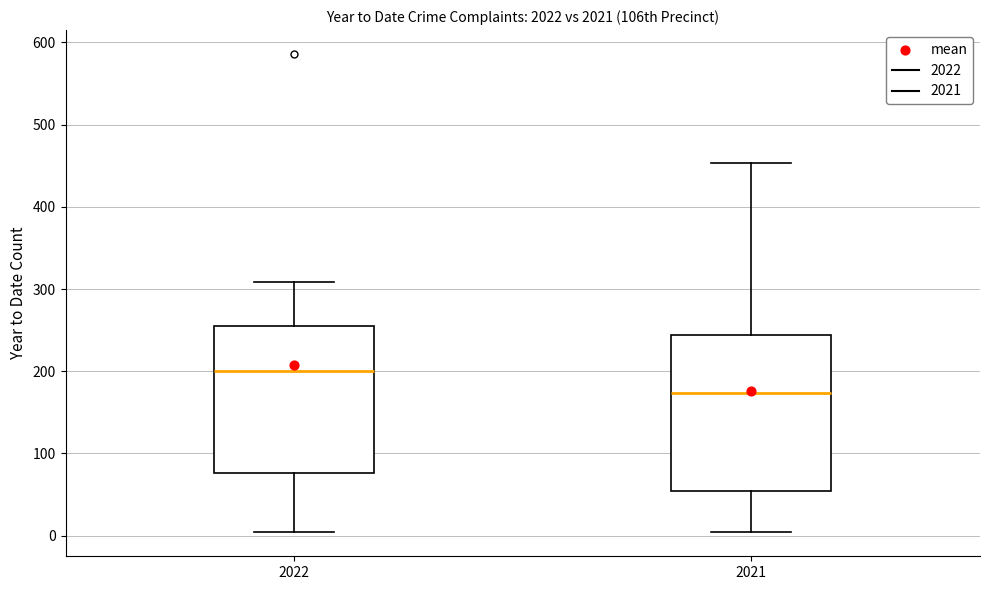

Where is the lower edge of the box at x = 2021 on the y-axis? The values are not printed on the chart, so give them approximately, as read against the axis.

50